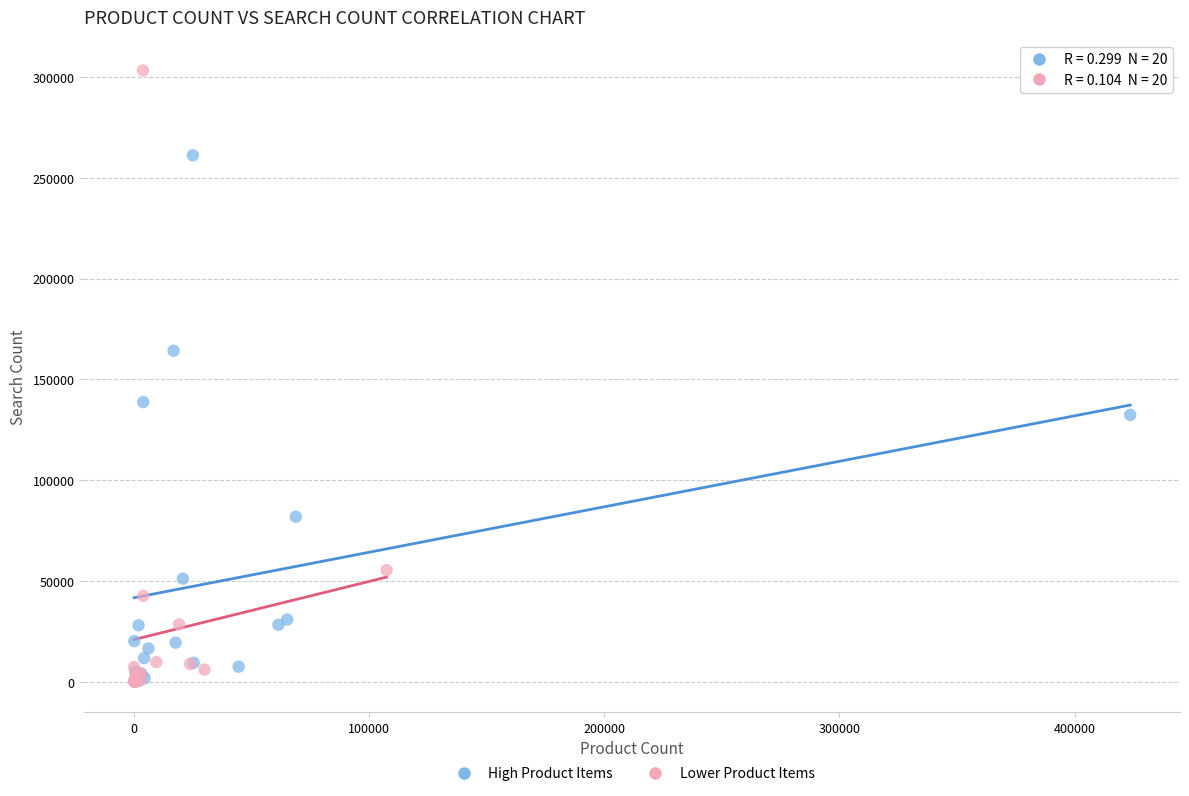

Which series reaches the maximum Y coordinate?

Lower Product Items